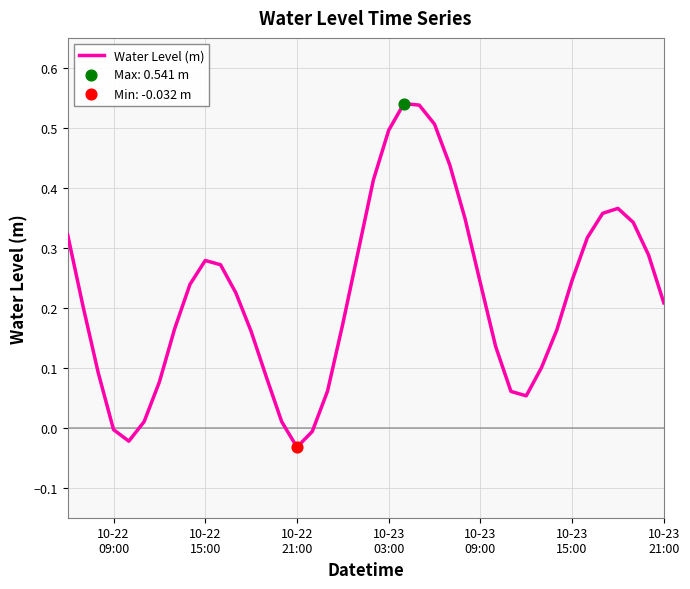

What is the difference between the maximum and minimum values?

0.6